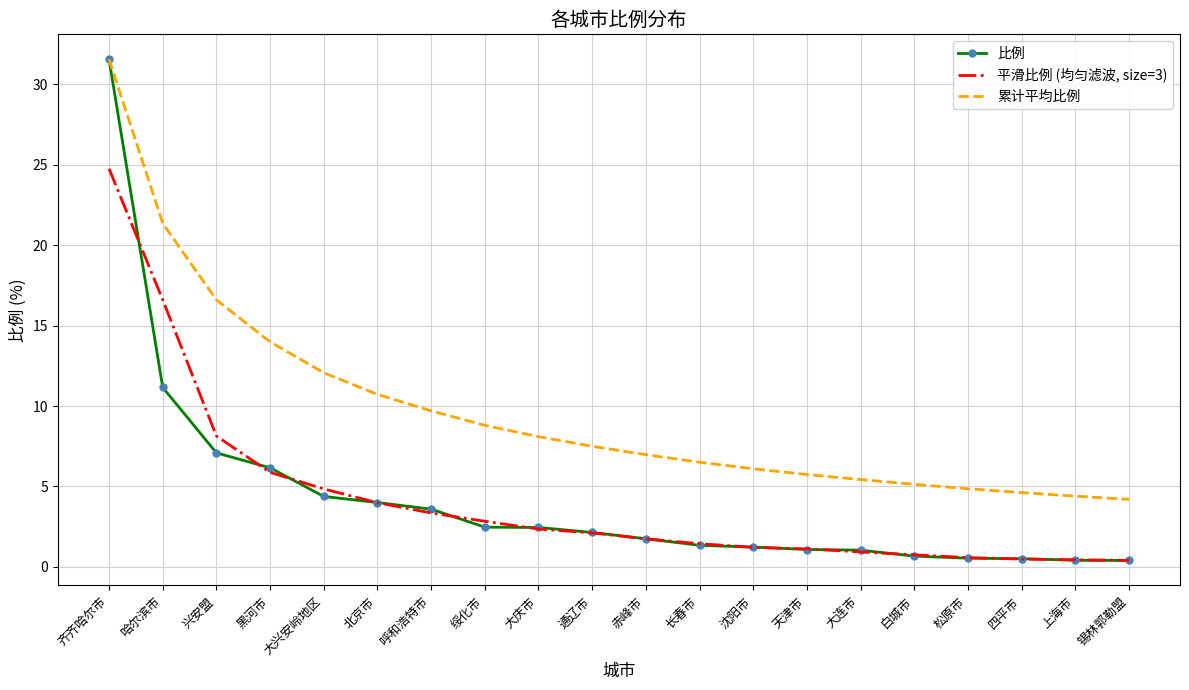

What is the sum of the 比例 values at 齐齐哈尔市 and 天津市?

32.6